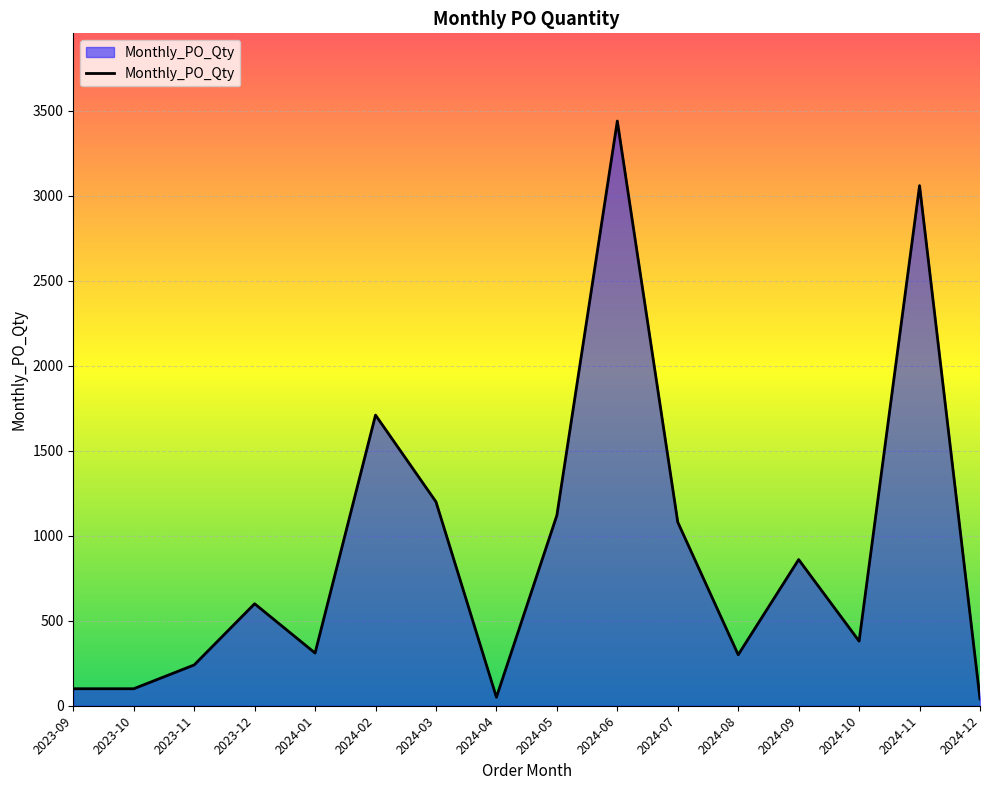

What is the difference between the second highest and second lowest values?

3010